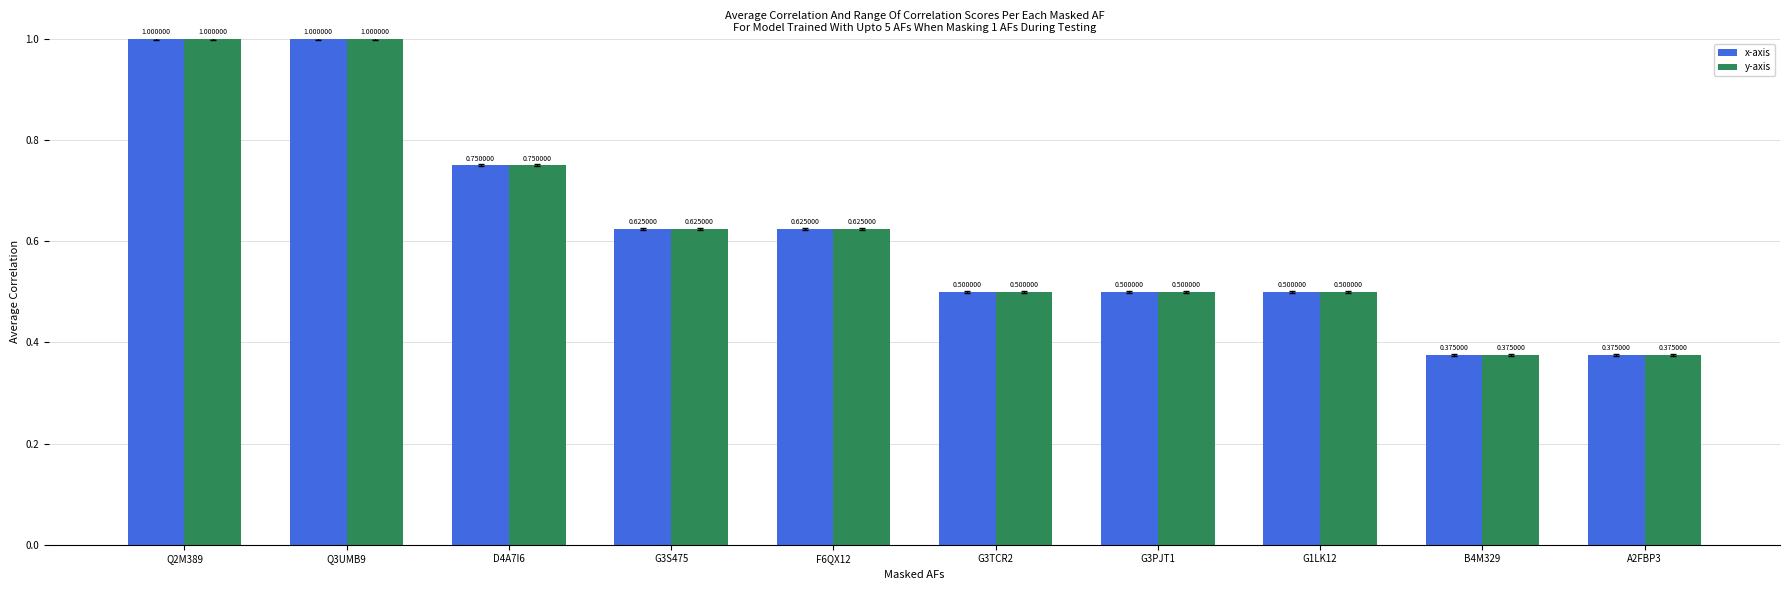

Is the value of x-axis at F6QX12 greater than the value of y-axis at A2FBP3?

Yes